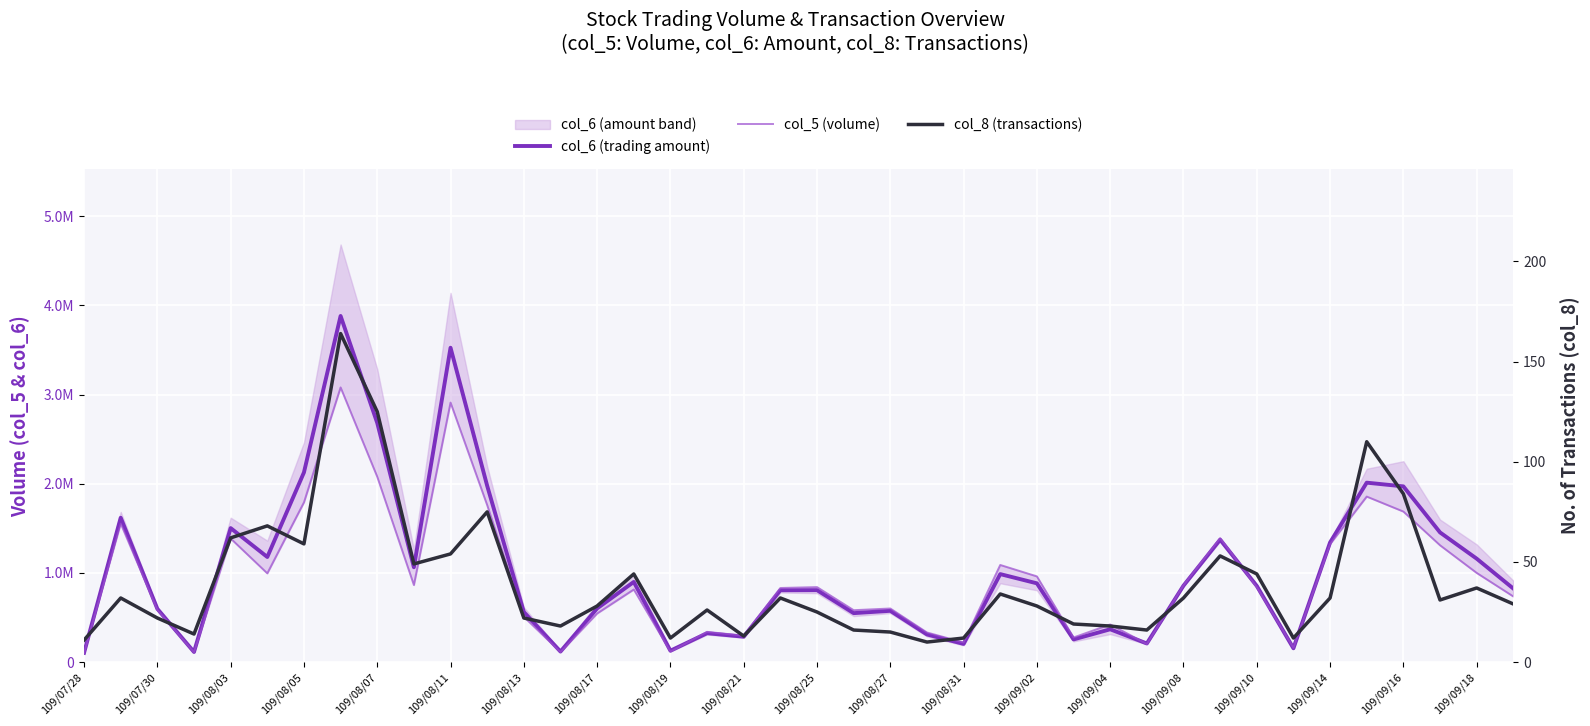

What is the value of the col_6 (trading amount) point at the 14th from the left?

118010